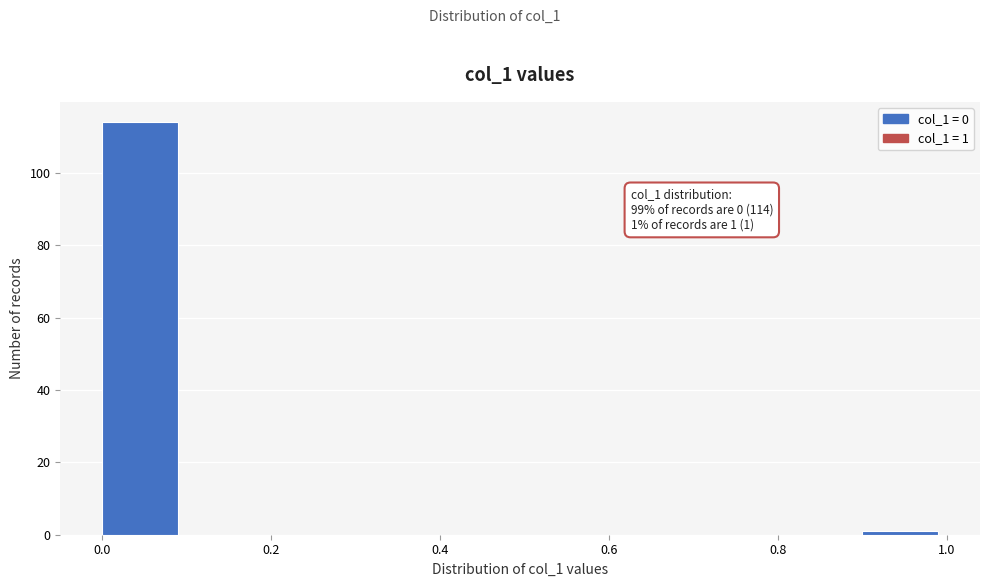

Over which range of the x-axis is the bar tallest?

0.0 to 0.1